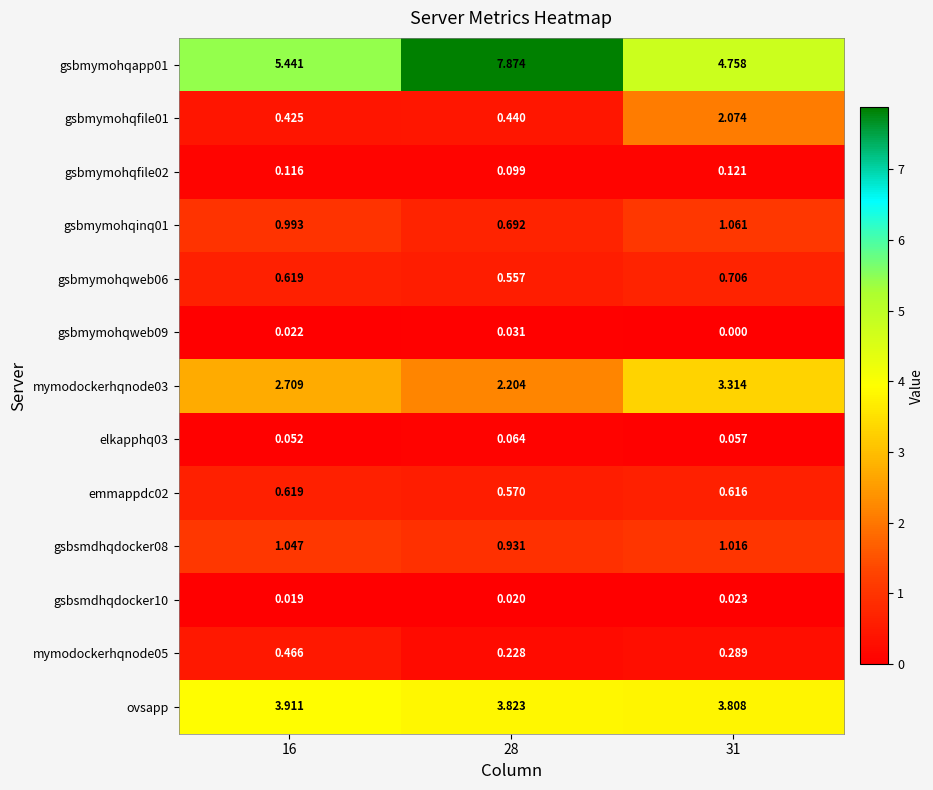

At which category is the sum across all series the highest?

31